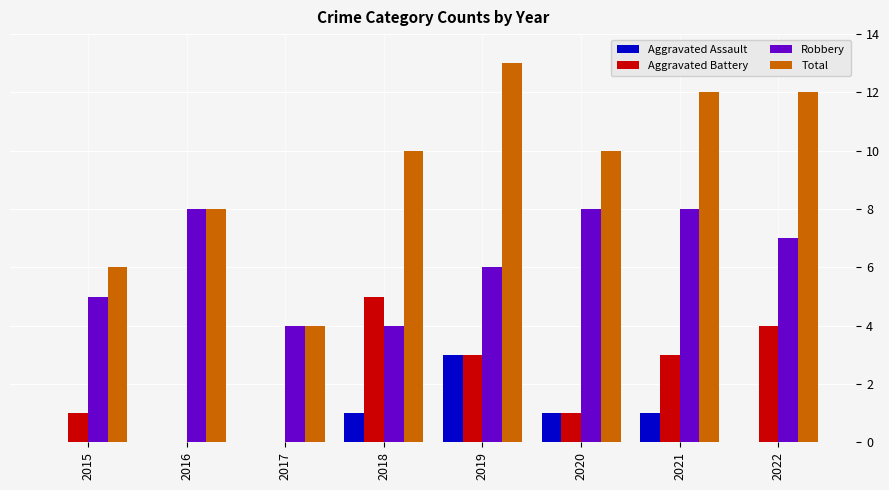

What is the total value across all series at 2020?

20